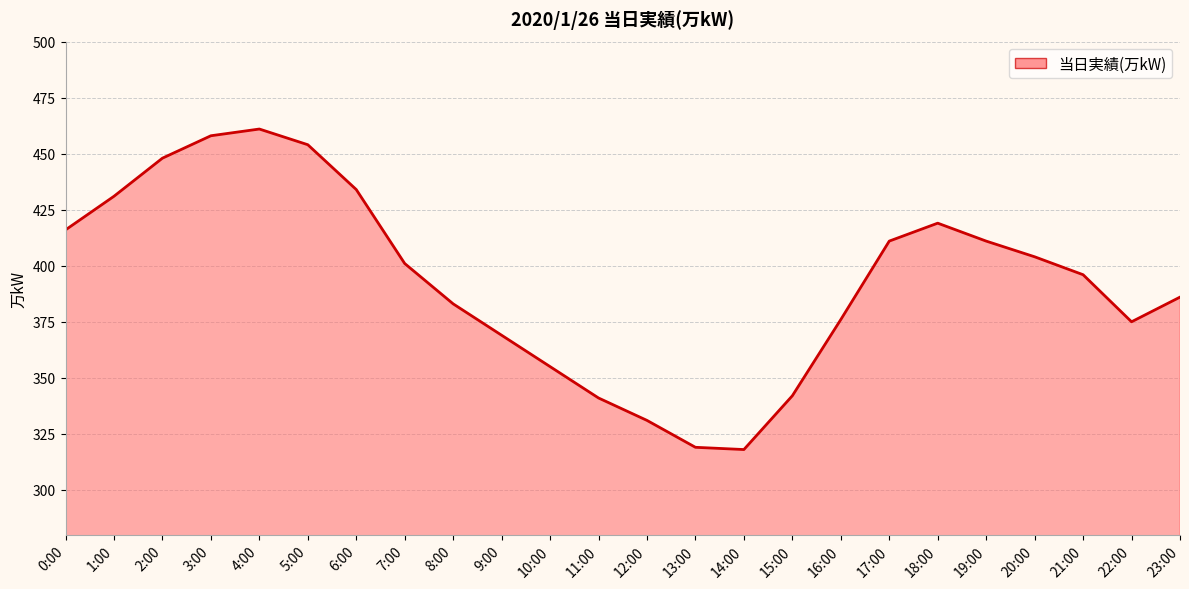

True or false: the data shows 587 at 15:00.

False